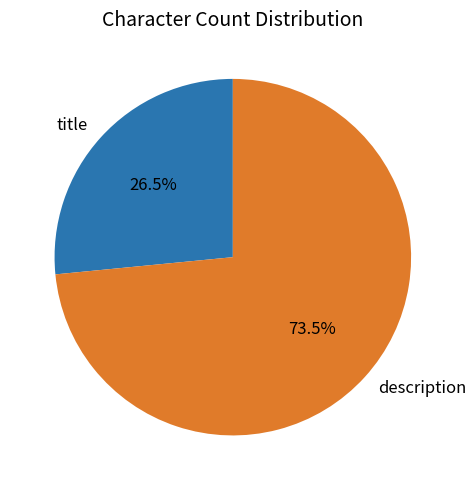

Approximately how many times larger is the value at title compared to description?

0.4